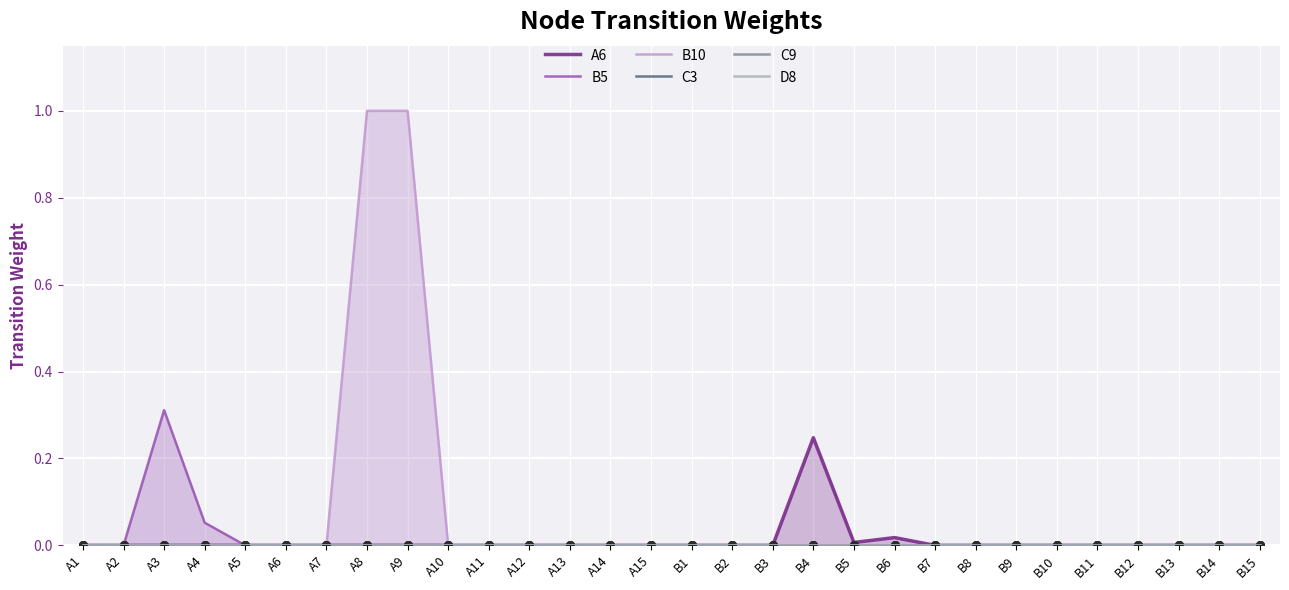

At how many categories does at least one series exceed 0?

7